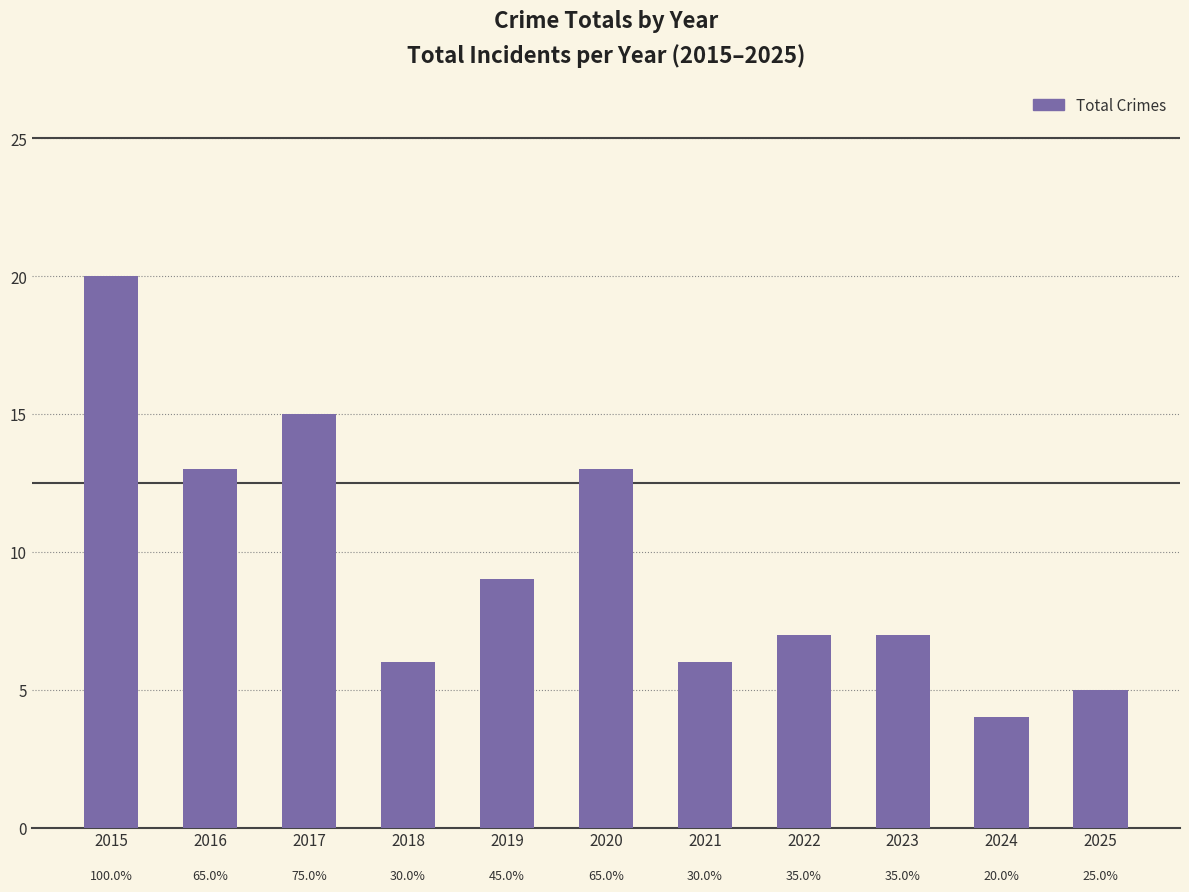

At which label is the value closest to 12?

2016